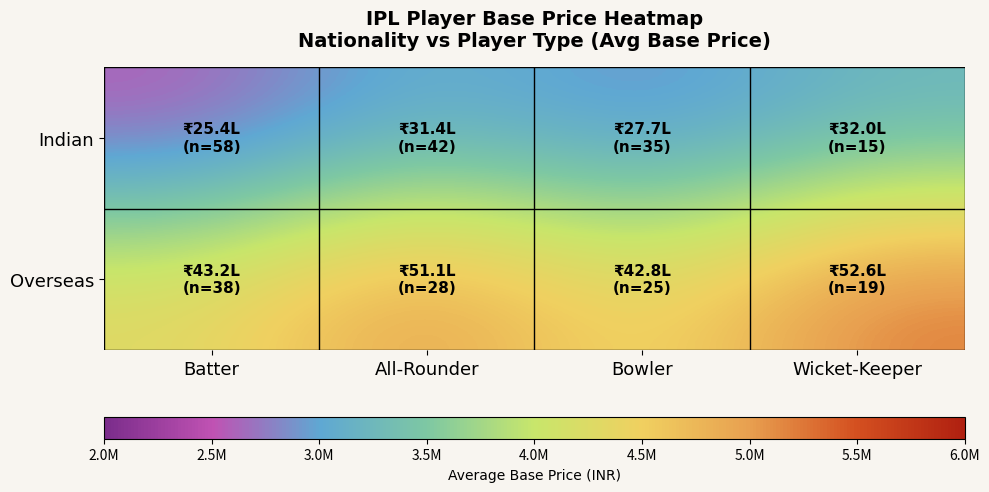

Between Bowler and Wicket-Keeper, which series saw the biggest shift?

Overseas